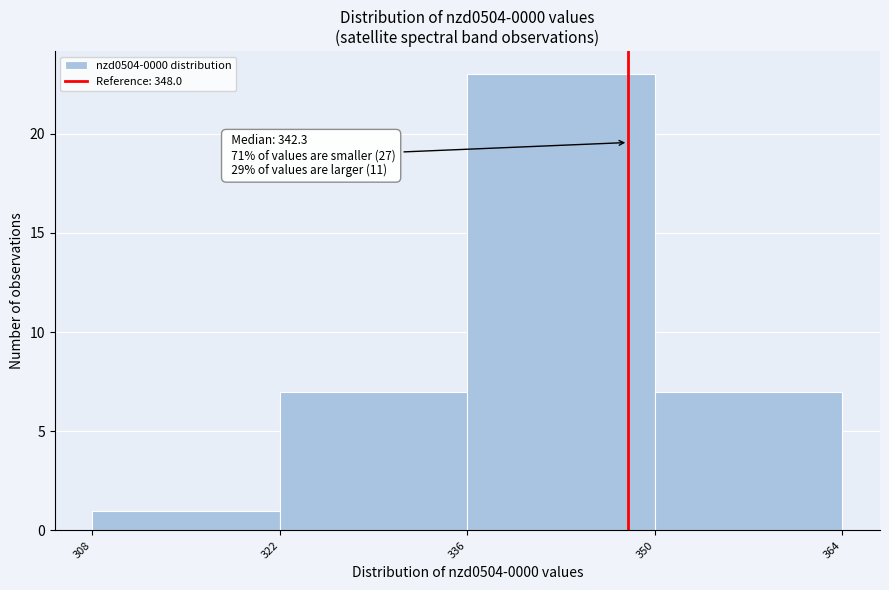

Which range on the x-axis has the tallest bar?

336 to 350